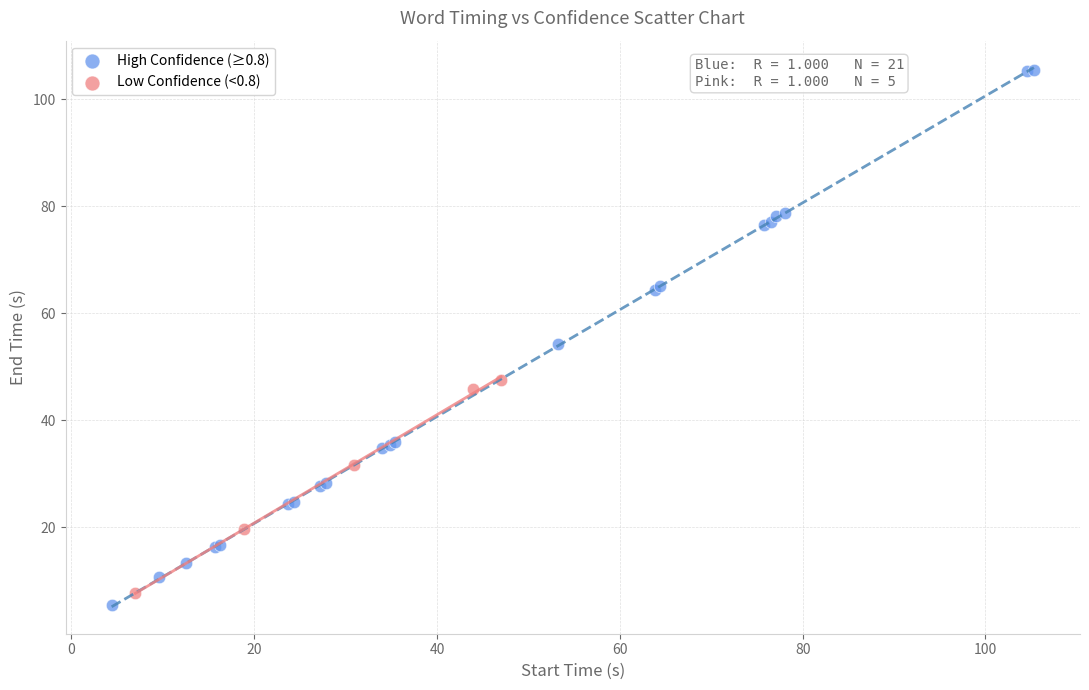

Which series has the widest spread of Y values?

High Confidence (≥0.8)